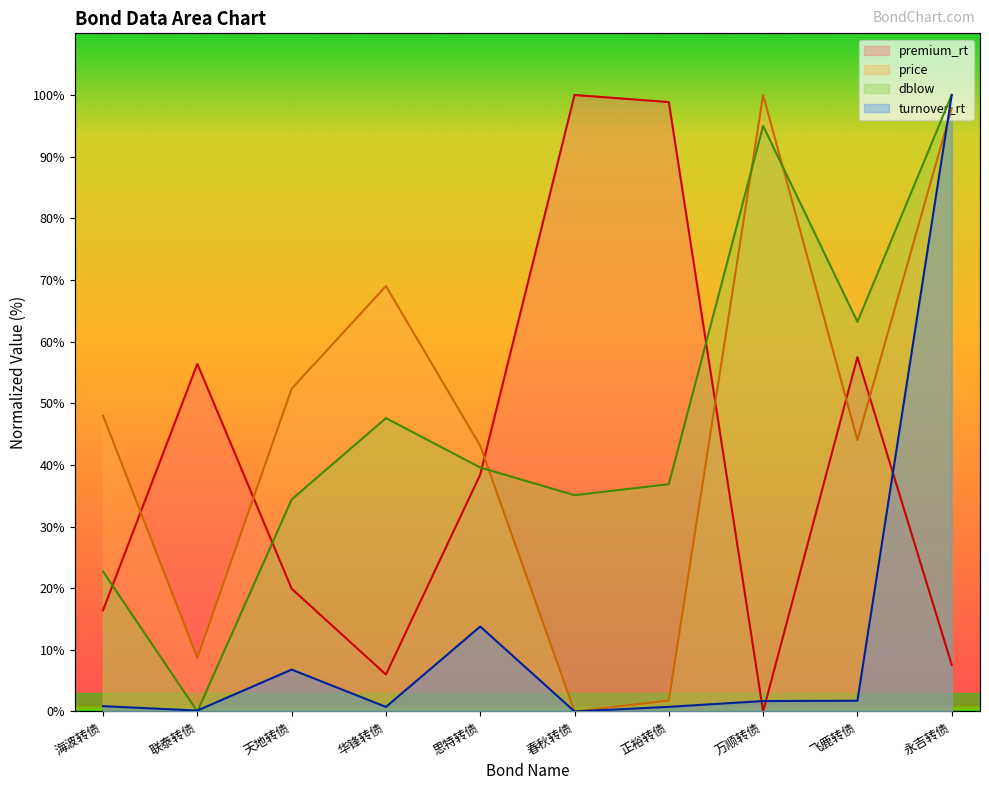

True or false: turnover_rt has more than 0 points higher than both neighbors.

True